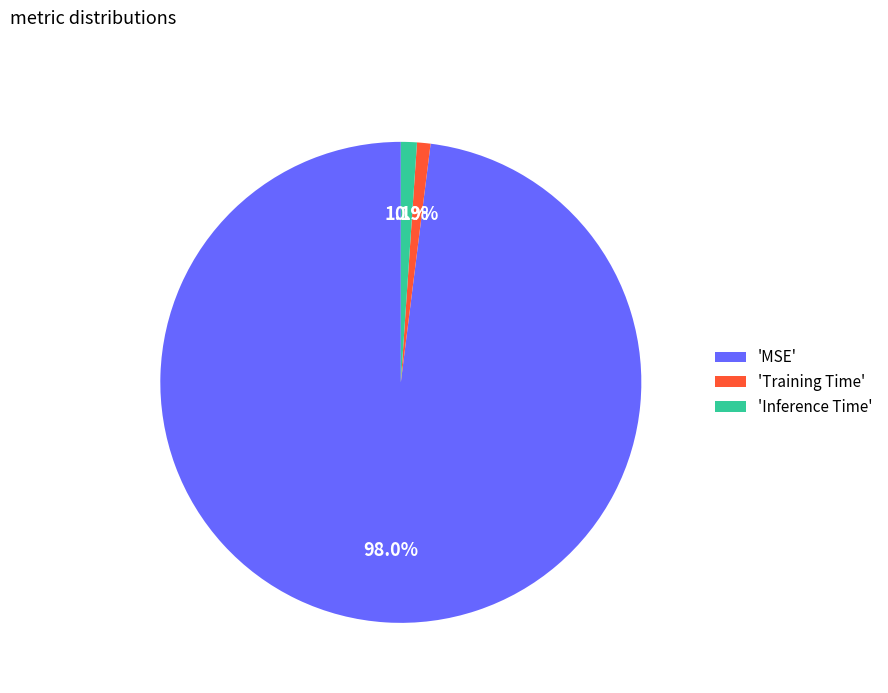

What percentage do 'Inference Time' and 'MSE' together represent?

99.1%